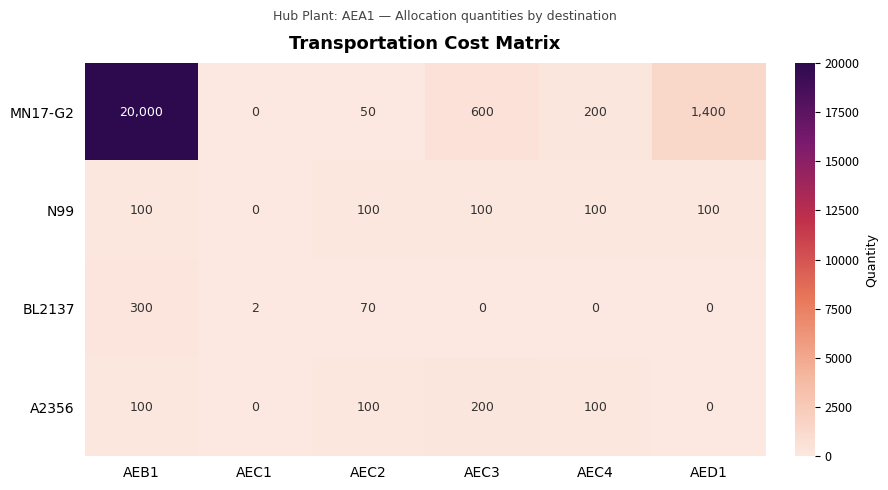

How many data points in A2356 are less than 100?

2